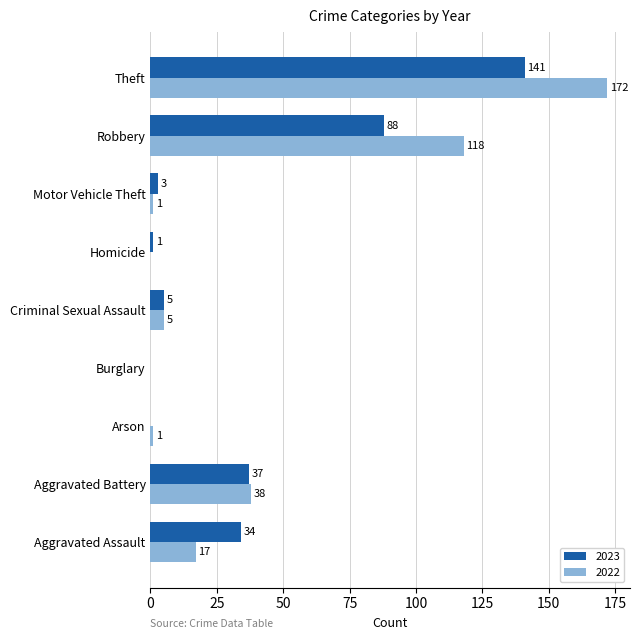

What is the average value of the 2023 series?

34